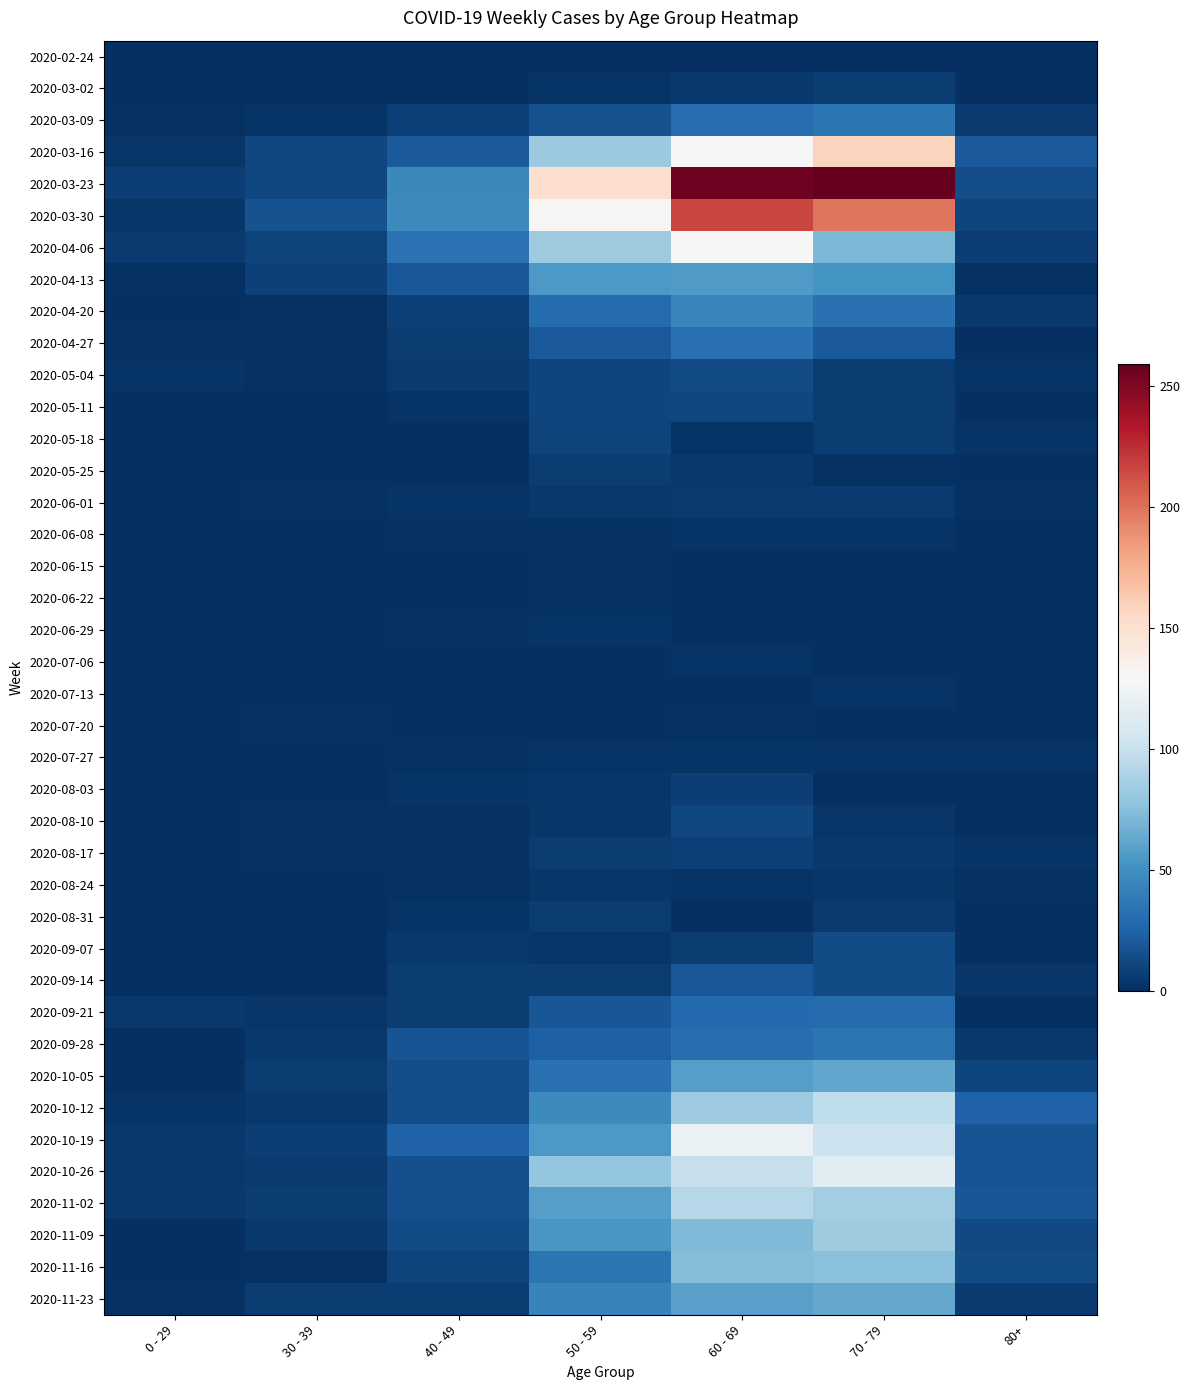

Reading right to left, extract all data points from this chart.

2020-02-24: 80+=0	70 - 79=1	60 - 69=1	50 - 59=1	40 - 49=1	30 - 39=0	0 - 29=0
2020-03-02: 80+=1	70 - 79=7	60 - 69=5	50 - 59=3	40 - 49=1	30 - 39=1	0 - 29=0
2020-03-09: 80+=6	70 - 79=35	60 - 69=31	50 - 59=17	40 - 49=9	30 - 39=3	0 - 29=2
2020-03-16: 80+=21	70 - 79=158	60 - 69=130	50 - 59=81	40 - 49=21	30 - 39=12	0 - 29=4
2020-03-23: 80+=15	70 - 79=259	60 - 69=255	50 - 59=151	40 - 49=46	30 - 39=12	0 - 29=8
2020-03-30: 80+=11	70 - 79=199	60 - 69=216	50 - 59=131	40 - 49=47	30 - 39=17	0 - 29=4
2020-04-06: 80+=8	70 - 79=71	60 - 69=129	50 - 59=83	40 - 49=34	30 - 39=10	0 - 29=6
2020-04-13: 80+=2	70 - 79=52	60 - 69=56	50 - 59=55	40 - 49=20	30 - 39=9	0 - 29=2
2020-04-20: 80+=5	70 - 79=33	60 - 69=45	50 - 59=30	40 - 49=9	30 - 39=2	0 - 29=1
2020-04-27: 80+=0	70 - 79=21	60 - 69=33	50 - 59=21	40 - 49=7	30 - 39=2	0 - 29=2
2020-05-04: 80+=3	70 - 79=7	60 - 69=14	50 - 59=11	40 - 49=6	30 - 39=2	0 - 29=3
2020-05-11: 80+=0	70 - 79=7	60 - 69=12	50 - 59=11	40 - 49=3	30 - 39=0	0 - 29=1
2020-05-18: 80+=3	70 - 79=7	60 - 69=3	50 - 59=10	40 - 49=0	30 - 39=1	0 - 29=0
2020-05-25: 80+=1	70 - 79=2	60 - 69=5	50 - 59=7	40 - 49=1	30 - 39=0	0 - 29=0
2020-06-01: 80+=2	70 - 79=6	60 - 69=6	50 - 59=5	40 - 49=3	30 - 39=2	0 - 29=0
2020-06-08: 80+=0	70 - 79=3	60 - 69=3	50 - 59=2	40 - 49=2	30 - 39=0	0 - 29=0
2020-06-15: 80+=1	70 - 79=1	60 - 69=1	50 - 59=2	40 - 49=1	30 - 39=0	0 - 29=0
2020-06-22: 80+=0	70 - 79=1	60 - 69=0	50 - 59=2	40 - 49=1	30 - 39=0	0 - 29=1
2020-06-29: 80+=0	70 - 79=0	60 - 69=0	50 - 59=3	40 - 49=2	30 - 39=0	0 - 29=0
2020-07-06: 80+=0	70 - 79=0	60 - 69=3	50 - 59=1	40 - 49=1	30 - 39=1	0 - 29=0
2020-07-13: 80+=0	70 - 79=3	60 - 69=0	50 - 59=0	40 - 49=0	30 - 39=0	0 - 29=0
2020-07-20: 80+=1	70 - 79=1	60 - 69=2	50 - 59=1	40 - 49=1	30 - 39=2	0 - 29=1
2020-07-27: 80+=3	70 - 79=3	60 - 69=3	50 - 59=3	40 - 49=2	30 - 39=0	0 - 29=0
2020-08-03: 80+=1	70 - 79=1	60 - 69=8	50 - 59=4	40 - 49=3	30 - 39=0	0 - 29=1
2020-08-10: 80+=1	70 - 79=4	60 - 69=12	50 - 59=4	40 - 49=2	30 - 39=2	0 - 29=1
2020-08-17: 80+=3	70 - 79=5	60 - 69=9	50 - 59=7	40 - 49=2	30 - 39=2	0 - 29=0
2020-08-24: 80+=2	70 - 79=4	60 - 69=3	50 - 59=4	40 - 49=2	30 - 39=0	0 - 29=0
2020-08-31: 80+=0	70 - 79=6	60 - 69=1	50 - 59=7	40 - 49=3	30 - 39=0	0 - 29=0
2020-09-07: 80+=0	70 - 79=14	60 - 69=7	50 - 59=4	40 - 49=5	30 - 39=1	0 - 29=0
2020-09-14: 80+=4	70 - 79=14	60 - 69=20	50 - 59=7	40 - 49=7	30 - 39=1	0 - 29=1
2020-09-21: 80+=1	70 - 79=30	60 - 69=29	50 - 59=19	40 - 49=7	30 - 39=4	0 - 29=5
2020-09-28: 80+=5	70 - 79=35	60 - 69=32	50 - 59=24	40 - 49=18	30 - 39=5	0 - 29=0
2020-10-05: 80+=11	70 - 79=62	60 - 69=58	50 - 59=33	40 - 49=15	30 - 39=7	0 - 29=1
2020-10-12: 80+=25	70 - 79=97	60 - 69=82	50 - 59=47	40 - 49=15	30 - 39=5	0 - 29=3
2020-10-19: 80+=18	70 - 79=102	60 - 69=121	50 - 59=55	40 - 49=25	30 - 39=8	0 - 29=5
2020-10-26: 80+=18	70 - 79=115	60 - 69=100	50 - 59=79	40 - 49=16	30 - 39=6	0 - 29=5
2020-11-02: 80+=19	70 - 79=84	60 - 69=93	50 - 59=58	40 - 49=16	30 - 39=7	0 - 29=5
2020-11-09: 80+=13	70 - 79=83	60 - 69=72	50 - 59=54	40 - 49=14	30 - 39=5	0 - 29=1
2020-11-16: 80+=14	70 - 79=75	60 - 69=73	50 - 59=35	40 - 49=10	30 - 39=2	0 - 29=0
2020-11-23: 80+=6	70 - 79=63	60 - 69=59	50 - 59=43	40 - 49=7	30 - 39=7	0 - 29=2